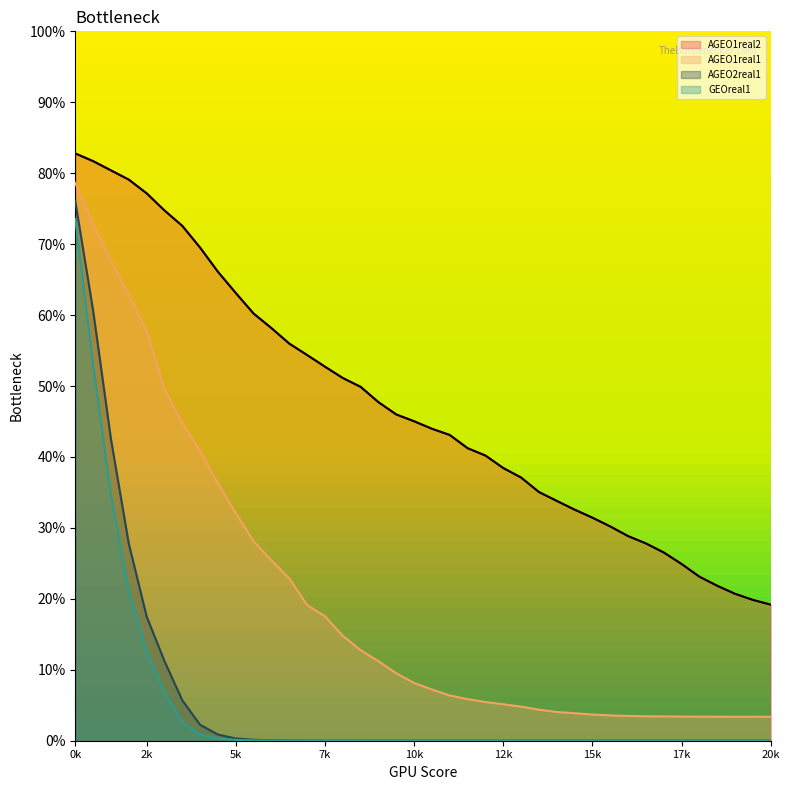

At 15k, list the series in order from largest to smallest.

AGEO1real2, AGEO1real1, AGEO2real1, GEOreal1